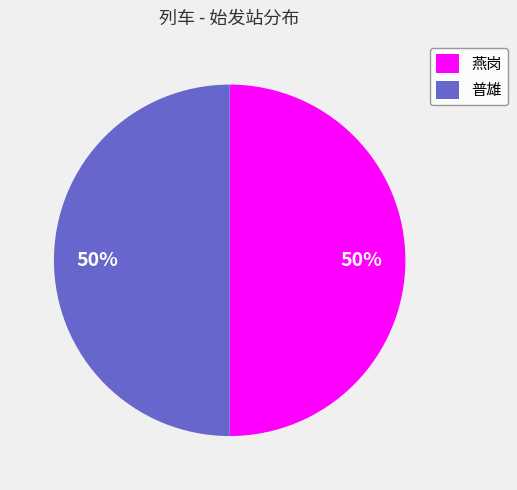

Combined, do 普雄 and 燕岗 account for over 50%?

Yes